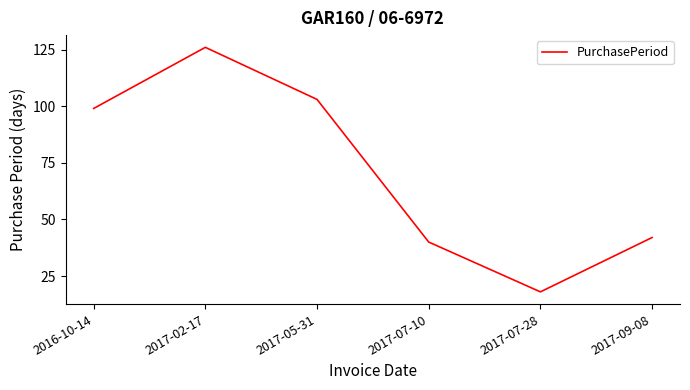

What is the maximum value shown in the chart?

126